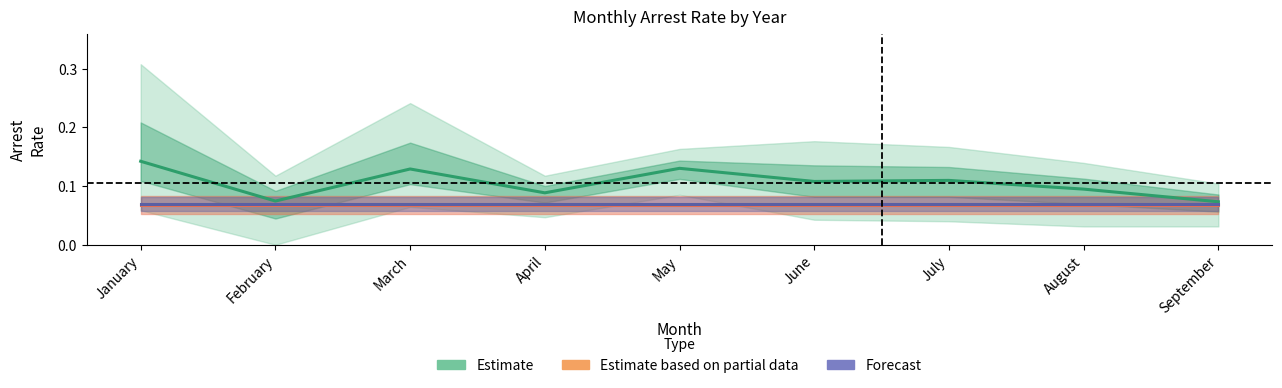

What is the sum of all Estimate values?

1.0